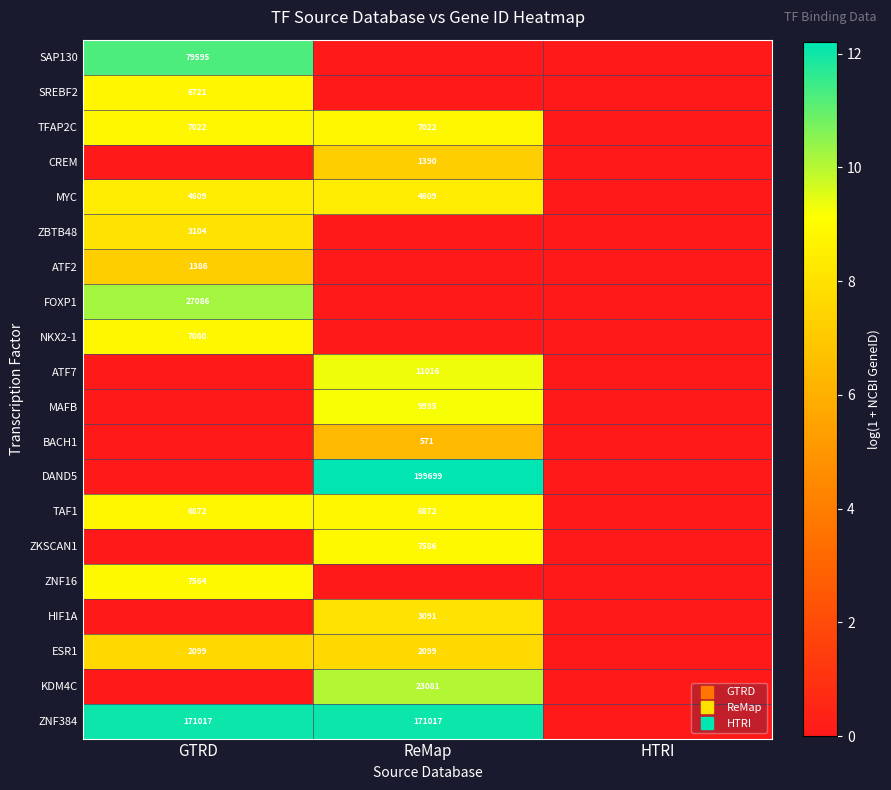

True or false: ATF2 has a value of 9.5 at GTRD.

False